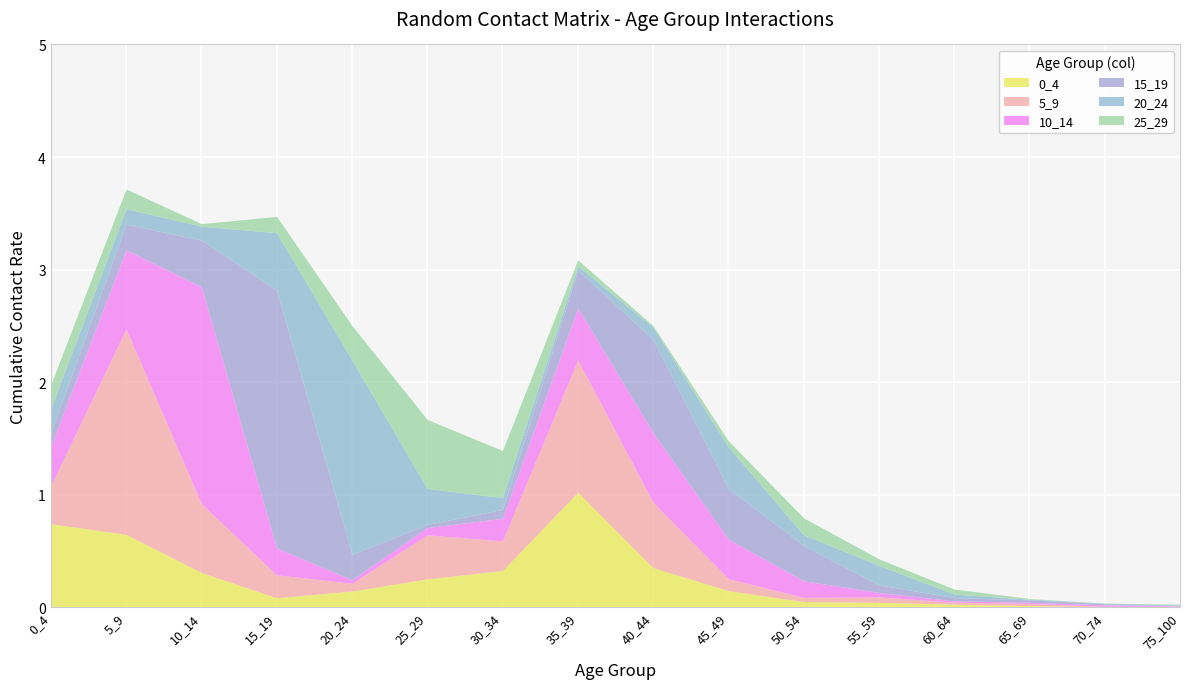

What is the spread (max minus min) of values at 35_39?

1.1